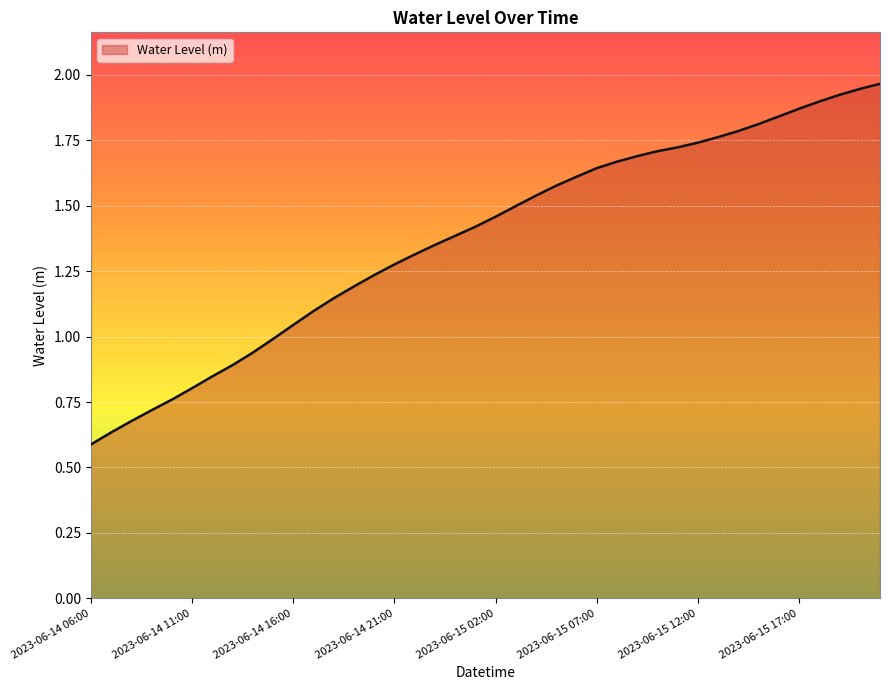

What is the sum of all values?

55.0